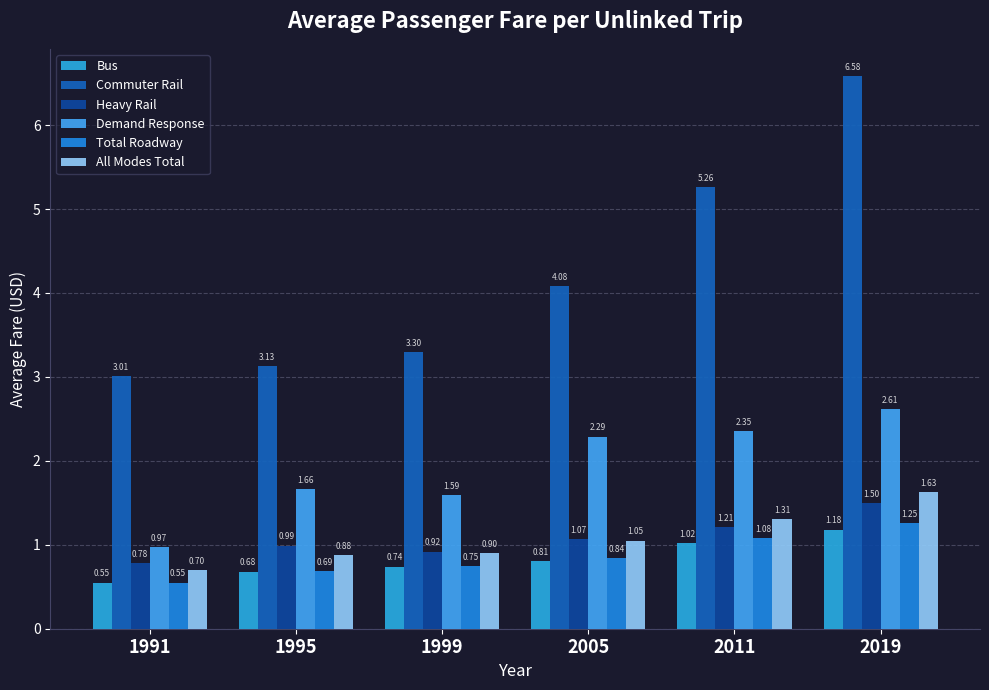

How many data points in Commuter Rail are less than 4?

3